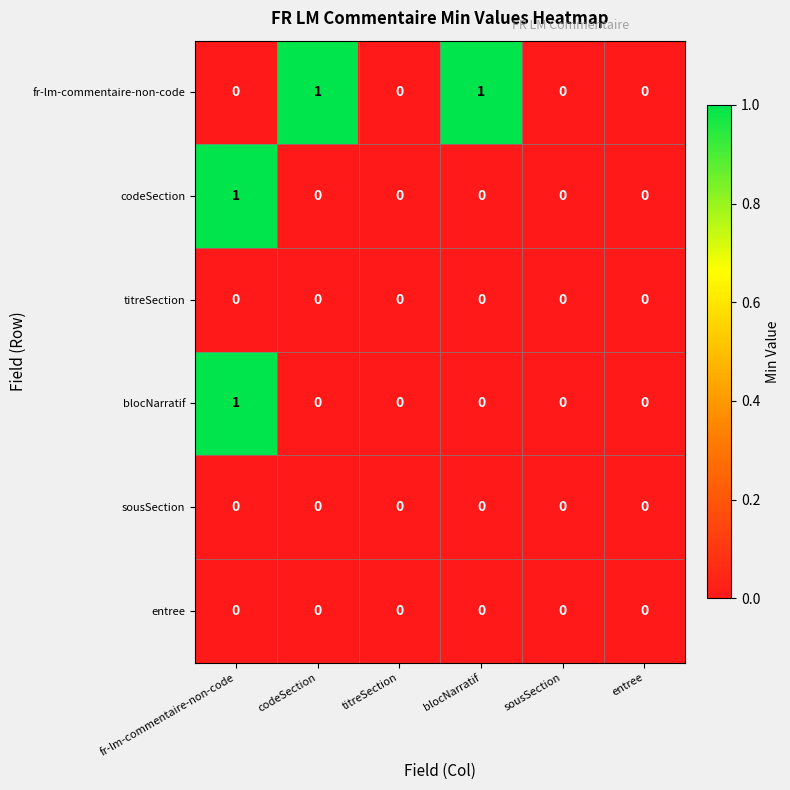

At which category is the sum across all series the highest?

fr-lm-commentaire-non-code